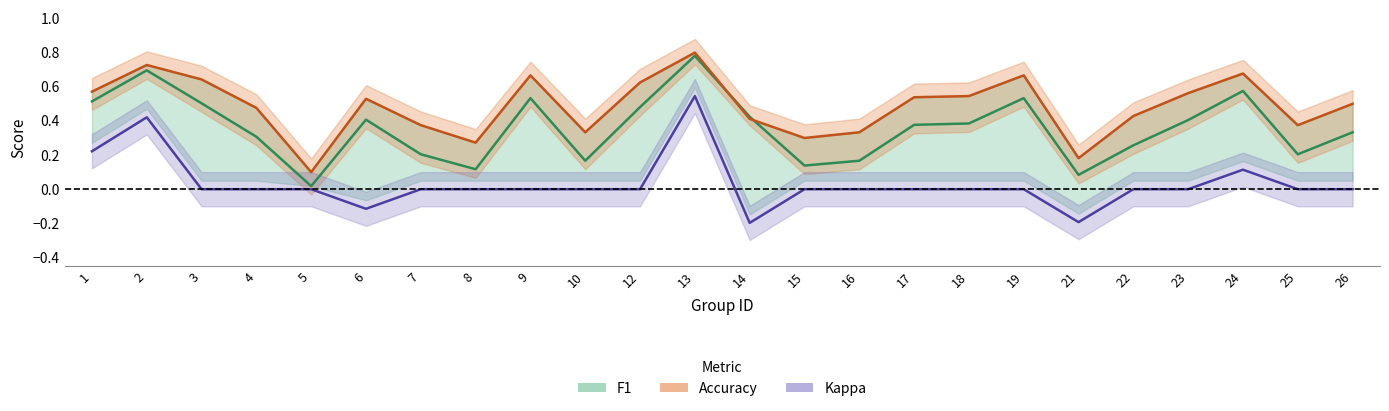

Which category has the lowest value in the accuracy series?

5